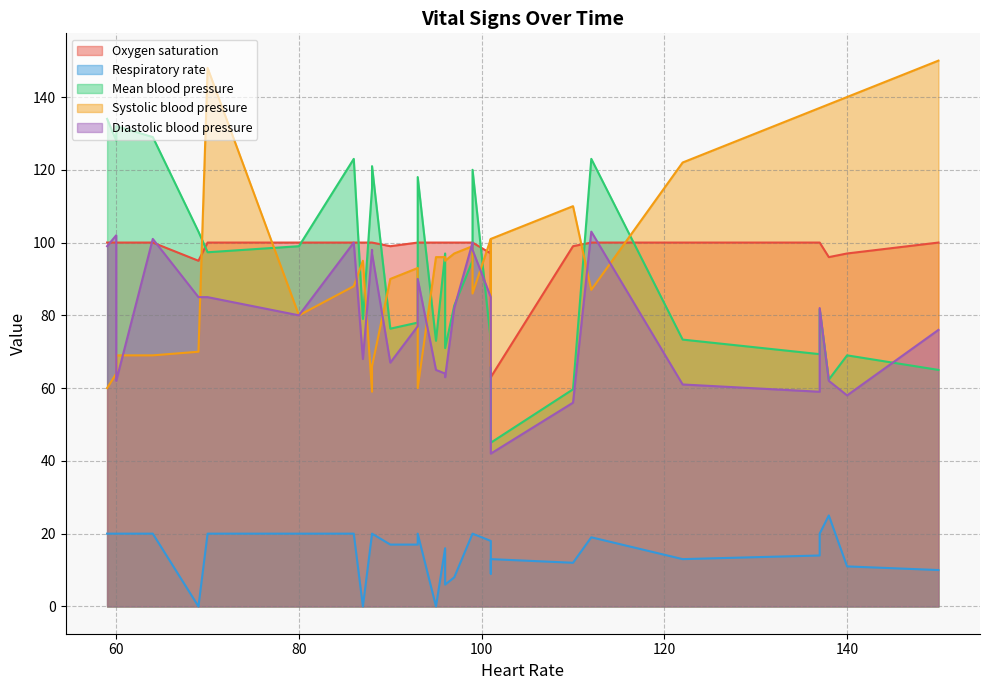

List the series in order of their peak value, highest first.

Systolic blood pressure, Mean blood pressure, Diastolic blood pressure, Oxygen saturation, Respiratory rate